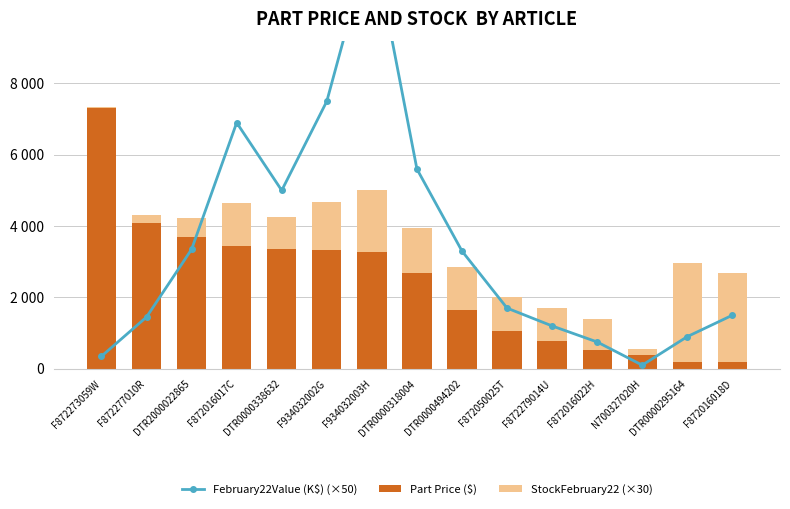

The February22Value (K$) (×50) series shows 1450 at F872277010R. True or false?

True